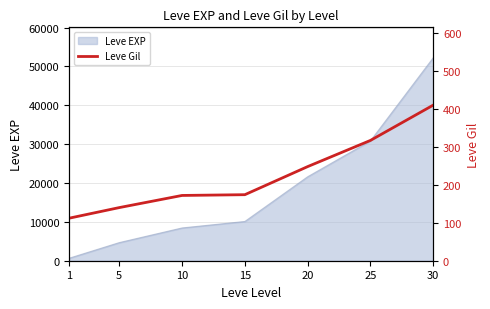

Rank the categories by value from lowest to highest.

1, 5, 10, 15, 20, 25, 30